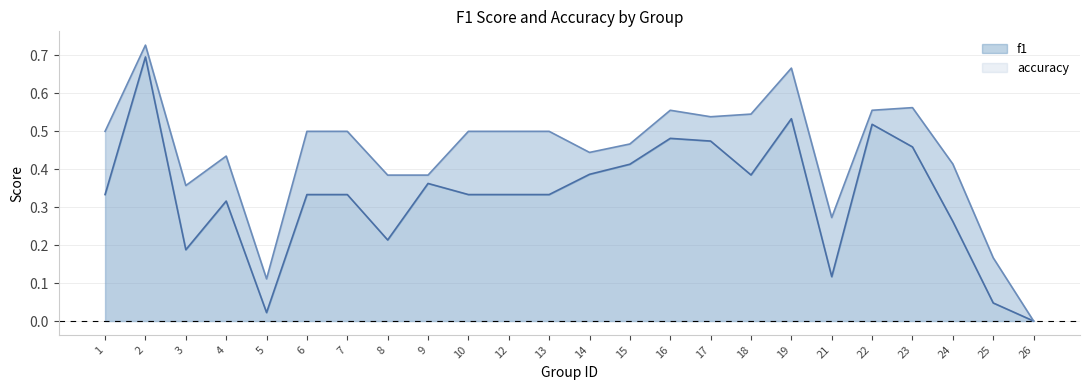

At which label does f1 reach its peak?

2